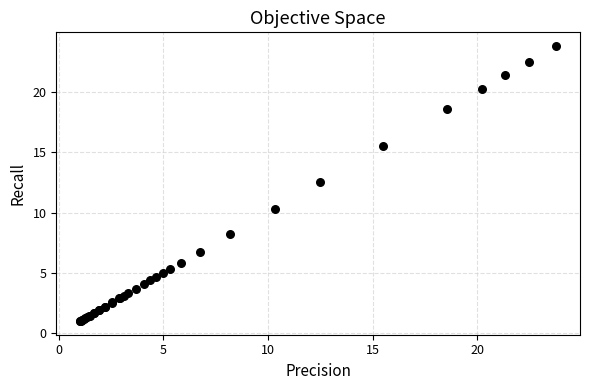

What Y value in the scatter plot is closest to 12?

12.5